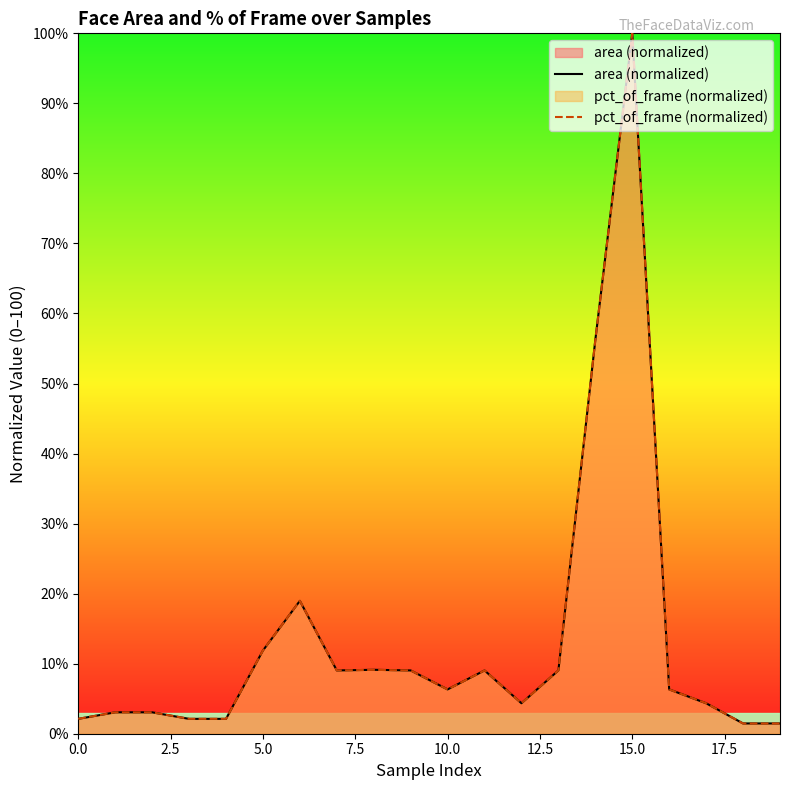

At which category is the sum across all series the highest?

15.0